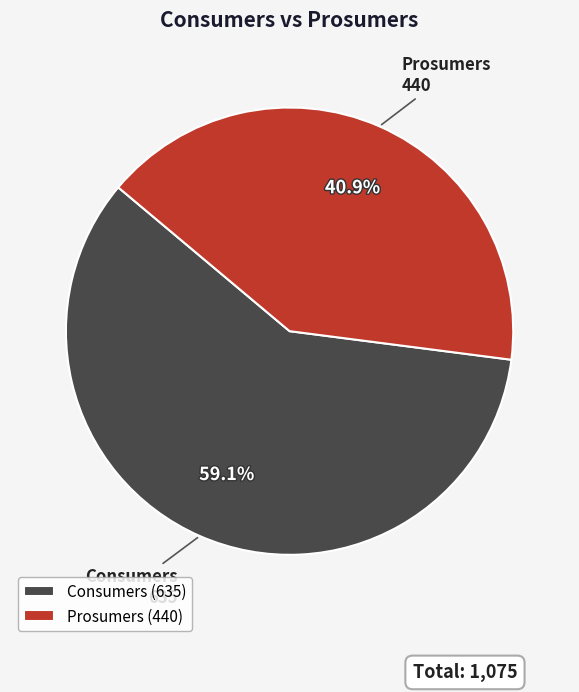

Rank the categories by value from highest to lowest.

Consumers, Prosumers